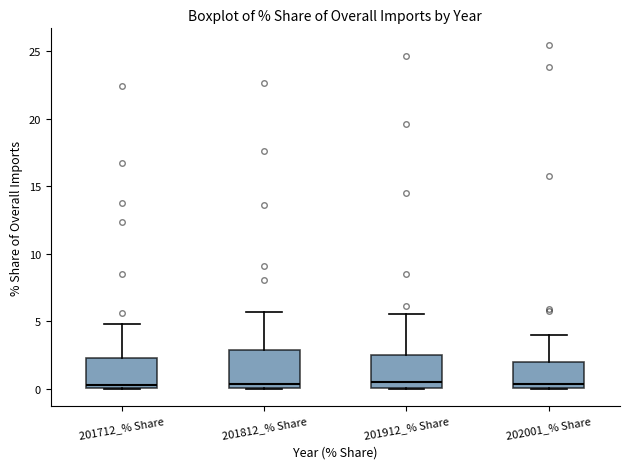

Reading left to right, read every box against the y-axis: the position of its median line, the range the box covers, and the ends of its whiskers. The values are not printed on the chart, so give them approximately, as read against the axis.

201712_% Share: median 0.5, box 0.0 to 2.5, whiskers 0.0 to 5.0
201812_% Share: median 0.5, box 0.0 to 3.0, whiskers 0.0 to 5.5
201912_% Share: median 0.5, box 0.0 to 2.5, whiskers 0.0 to 5.5
202001_% Share: median 0.5, box 0.0 to 2.0, whiskers 0.0 to 4.0